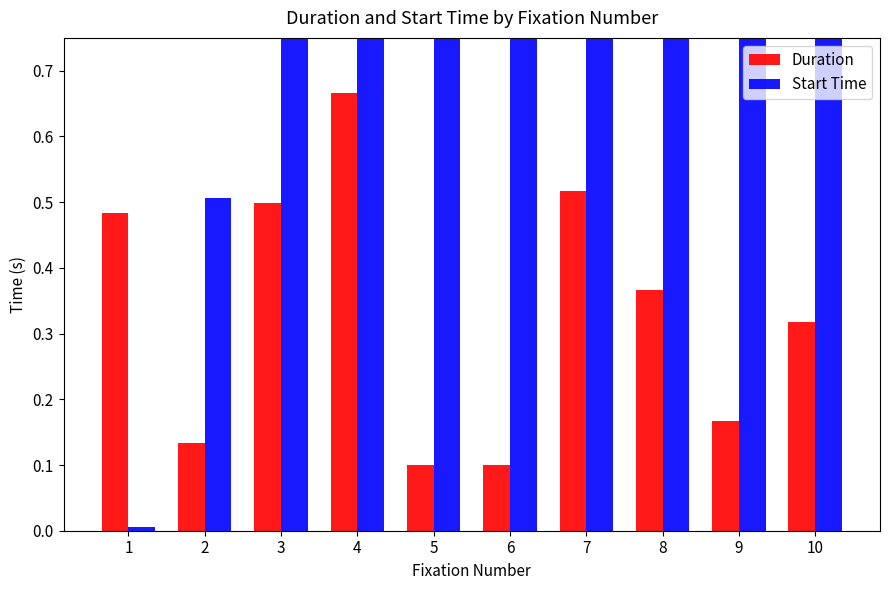

At which label is Duration closest to 0?

5